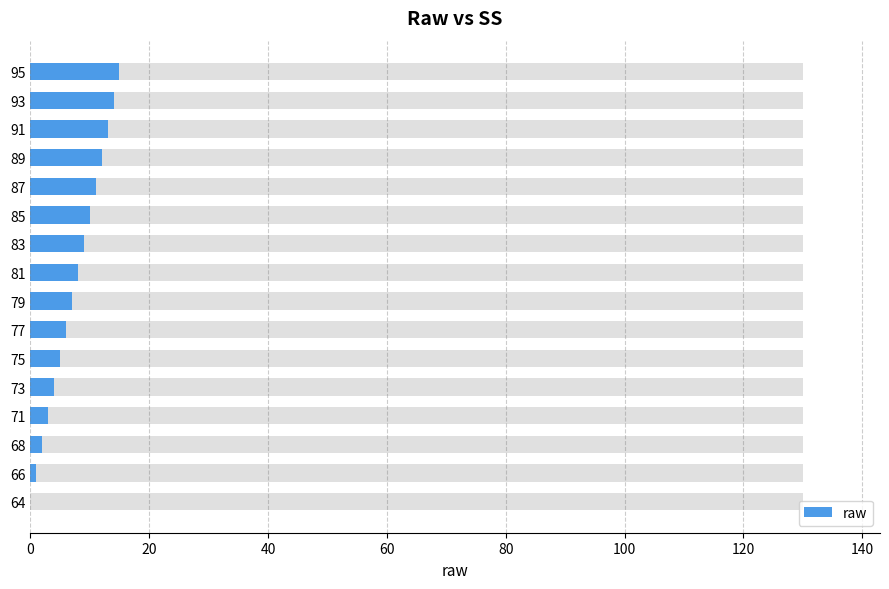

Reading left to right, transcribe all the data shown in this chart.

0	1	2	3	4	5	6	7	8	9	10	11	12	13	14	15